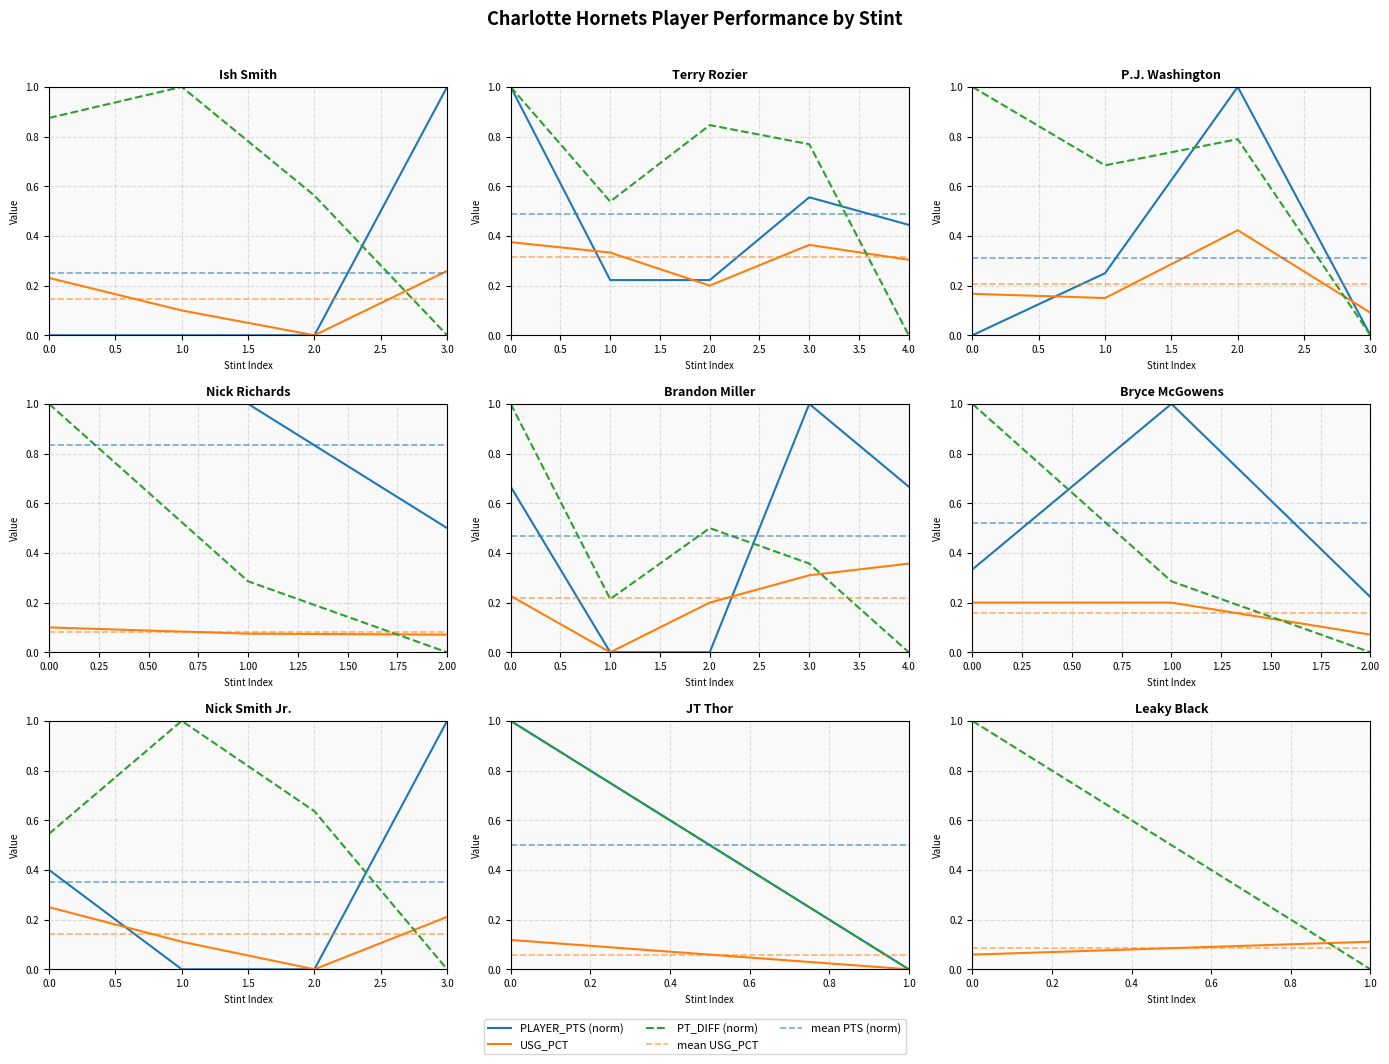

What is the sum of all PT_DIFF (norm) values?

1.0